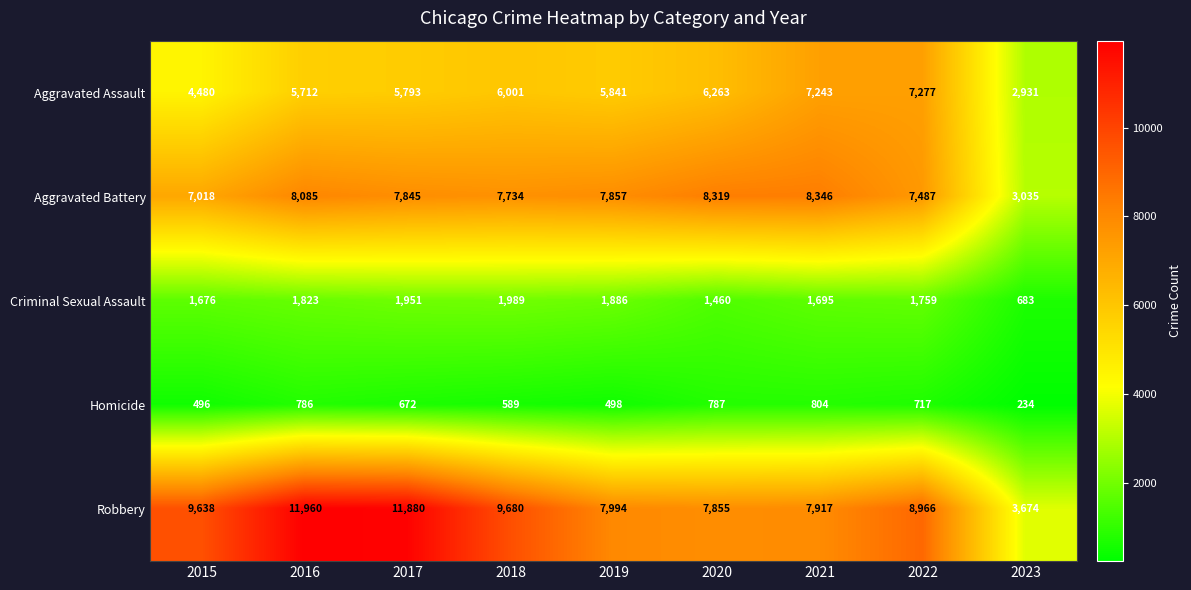

What is the difference between the second highest and second lowest values in the Aggravated Battery series?

1301